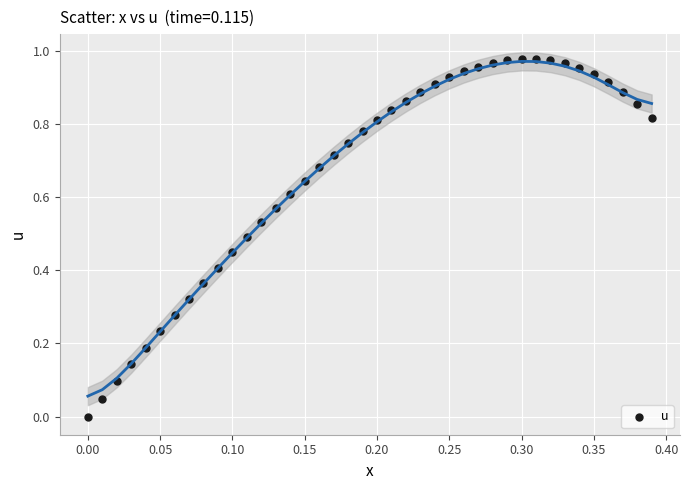

How many points are shown in the scatter plot?

40